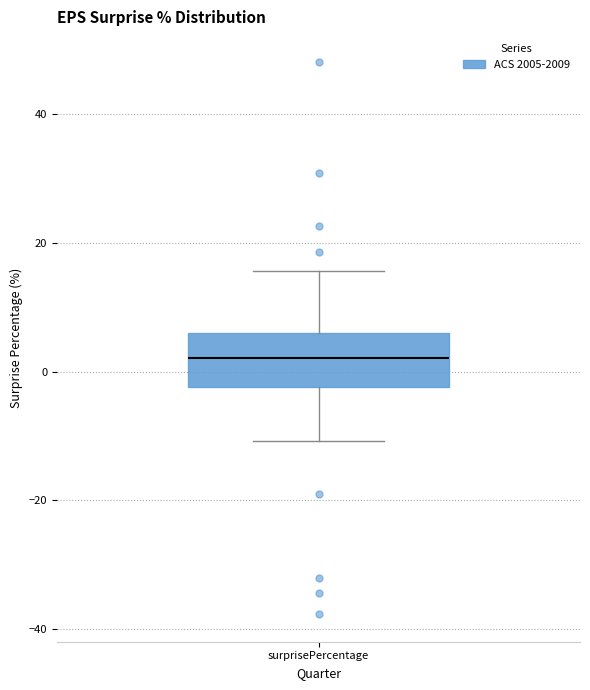

Transcribe this box plot: give where the median line is, the range the box spans, and where the two whiskers end, as read against the y-axis. The values are not printed on the chart, so give them approximately, as read against the axis.

median 2, box -2 to 6, whiskers -10 to 16